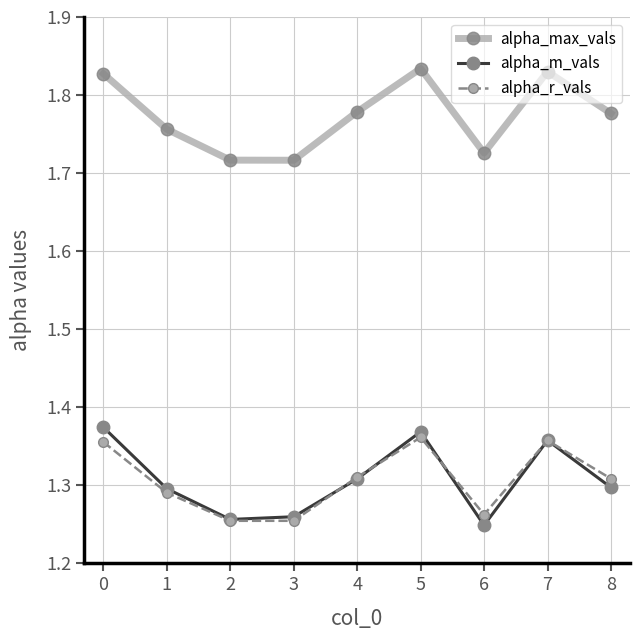

What are all the series names shown in the legend?

alpha_max_vals, alpha_m_vals, alpha_r_vals